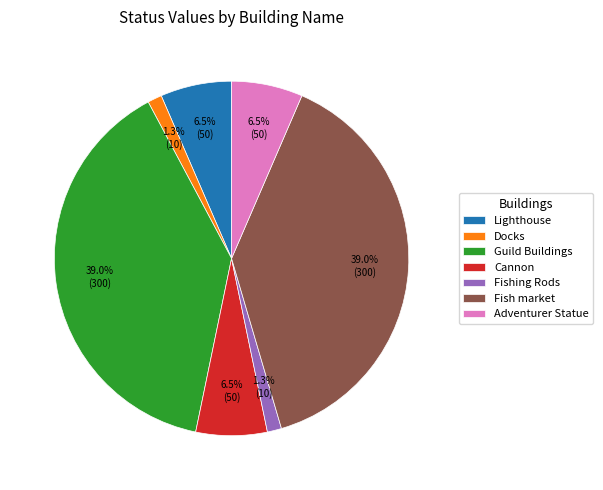

To the nearest percent, what is the combined percentage of Lighthouse and Cannon?

13%